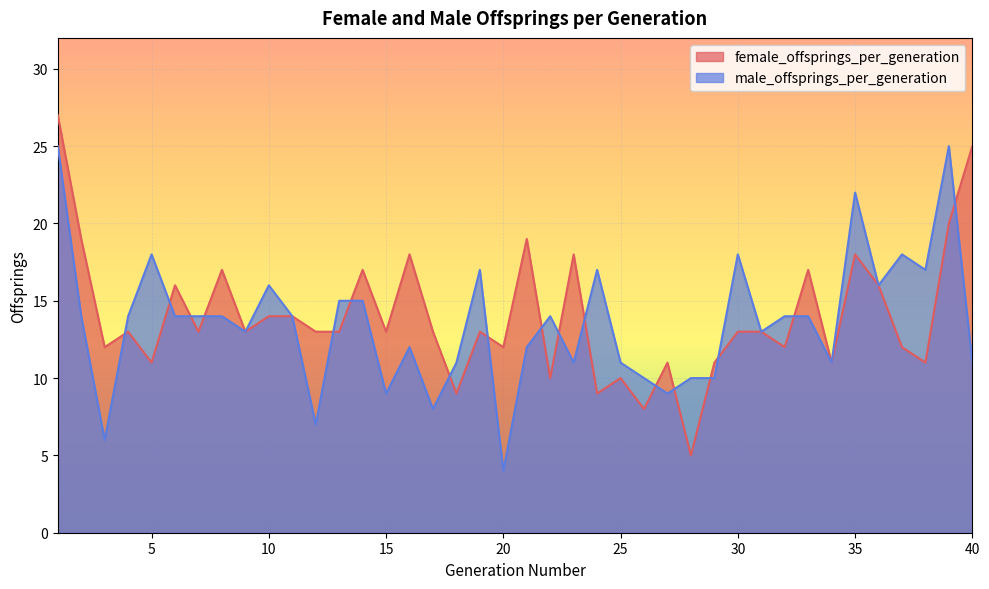

Which series has the largest total across all categories?

female_offsprings_per_generation